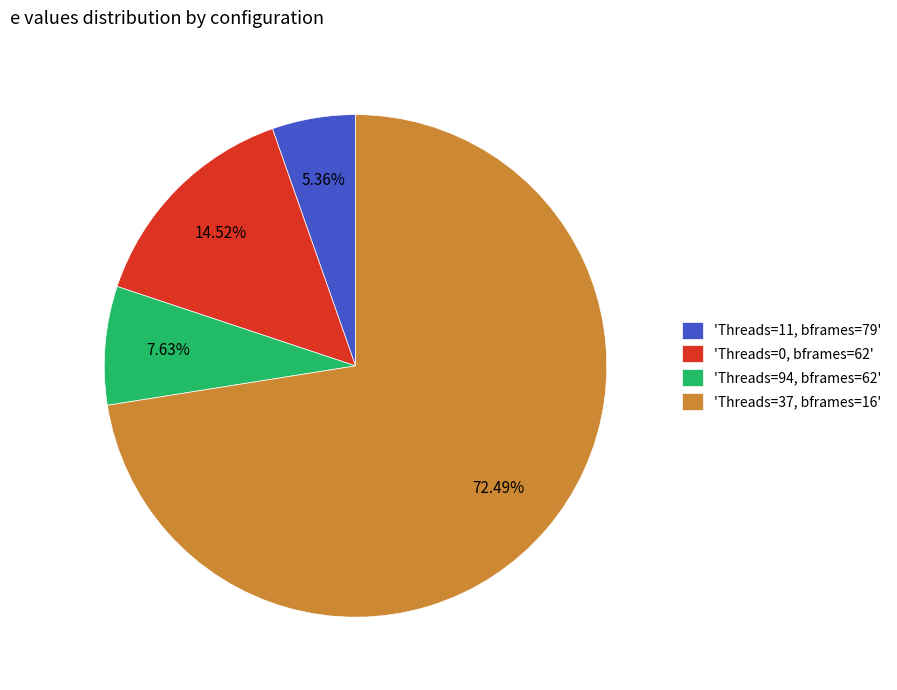

How many slices are in this pie chart?

4